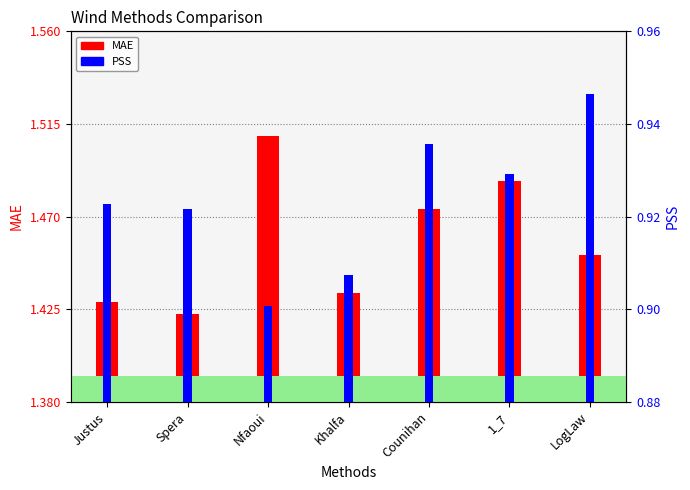

What is the difference between the highest and lowest values at LogLaw?

0.5